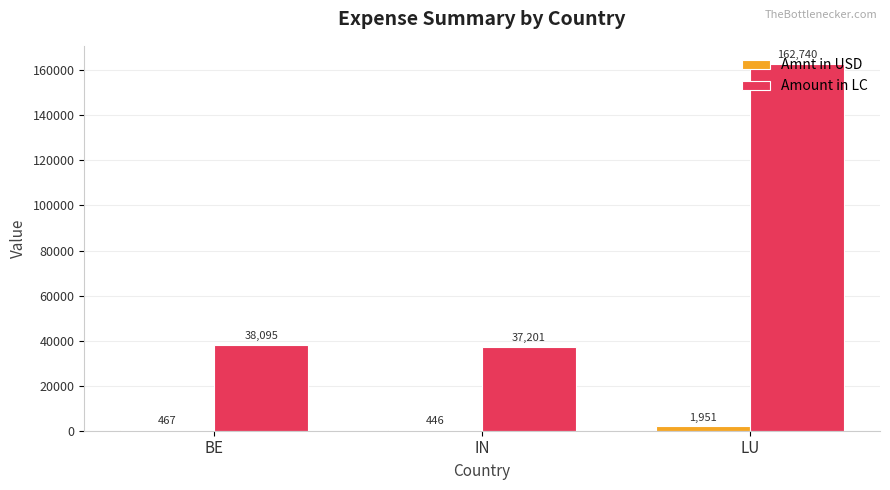

How many groups of bars are there?

3